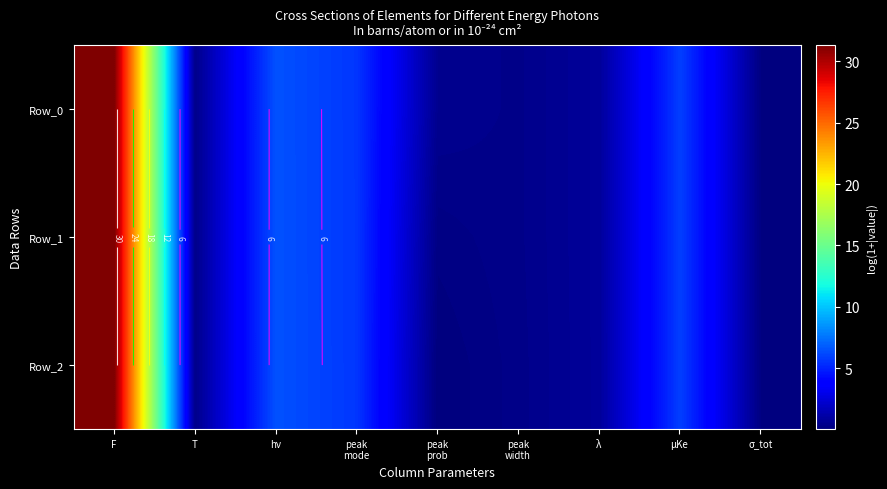

What is the total value across all series at λ?

2.5